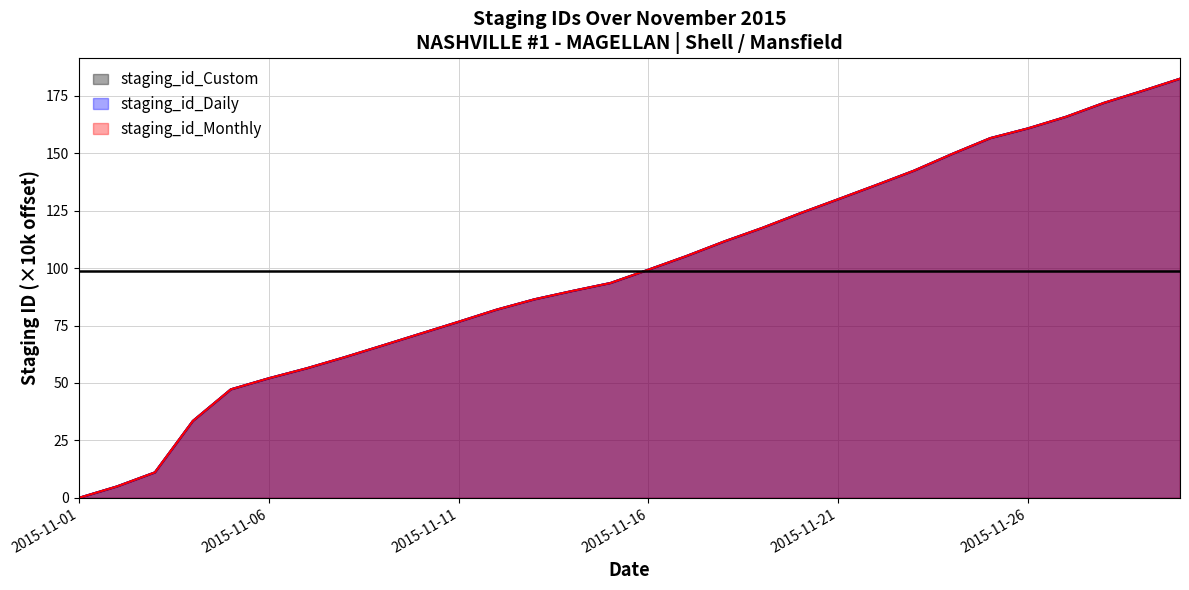

Which series has the largest range (max minus min)?

staging_id_Daily